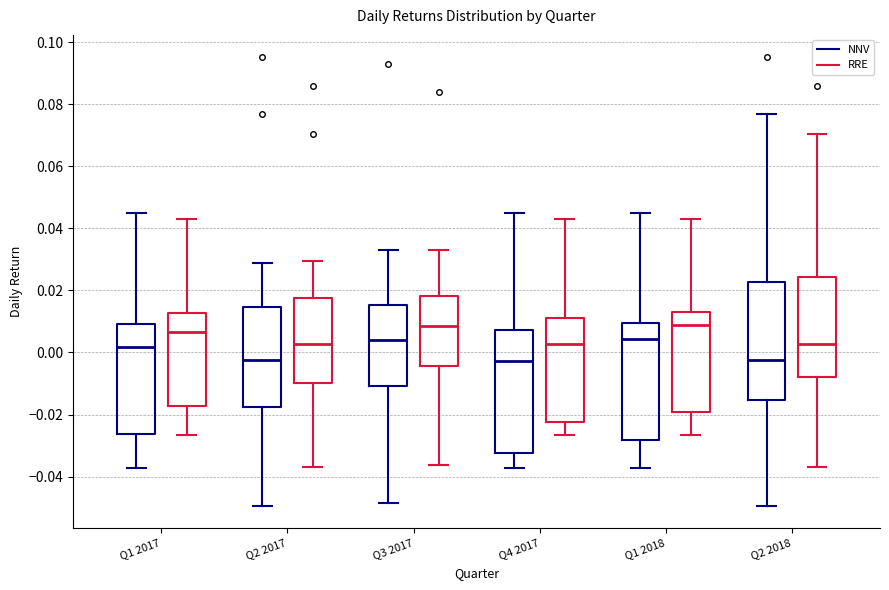

Reading left to right, read every box against the y-axis: the position of its median line, the range the box covers, and the ends of its whiskers. The values are not printed on the chart, so give them approximately, as read against the axis.

Q1 2017 (NNV): median 0.002, box -0.026 to 0.010, whiskers -0.038 to 0.044
Q1 2017 (RRE): median 0.006, box -0.018 to 0.012, whiskers -0.026 to 0.044
Q2 2017 (NNV): median -0.002, box -0.018 to 0.014, whiskers -0.050 to 0.028
Q2 2017 (RRE): median 0.002, box -0.010 to 0.018, whiskers -0.036 to 0.030
Q3 2017 (NNV): median 0.004, box -0.010 to 0.016, whiskers -0.048 to 0.032
Q3 2017 (RRE): median 0.008, box -0.004 to 0.018, whiskers -0.036 to 0.032
Q4 2017 (NNV): median -0.002, box -0.032 to 0.008, whiskers -0.038 to 0.044
Q4 2017 (RRE): median 0.002, box -0.022 to 0.012, whiskers -0.026 to 0.044
Q1 2018 (NNV): median 0.004, box -0.028 to 0.010, whiskers -0.038 to 0.044
Q1 2018 (RRE): median 0.008, box -0.020 to 0.014, whiskers -0.026 to 0.044
Q2 2018 (NNV): median -0.002, box -0.016 to 0.022, whiskers -0.050 to 0.076
Q2 2018 (RRE): median 0.002, box -0.008 to 0.024, whiskers -0.036 to 0.070